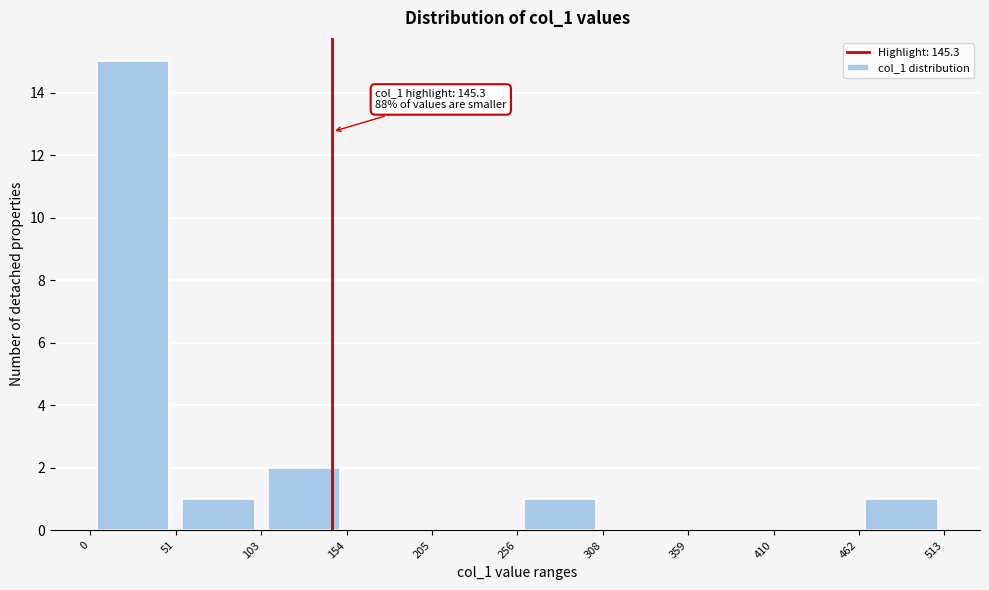

Over which range of the x-axis is the bar tallest?

0 to 51